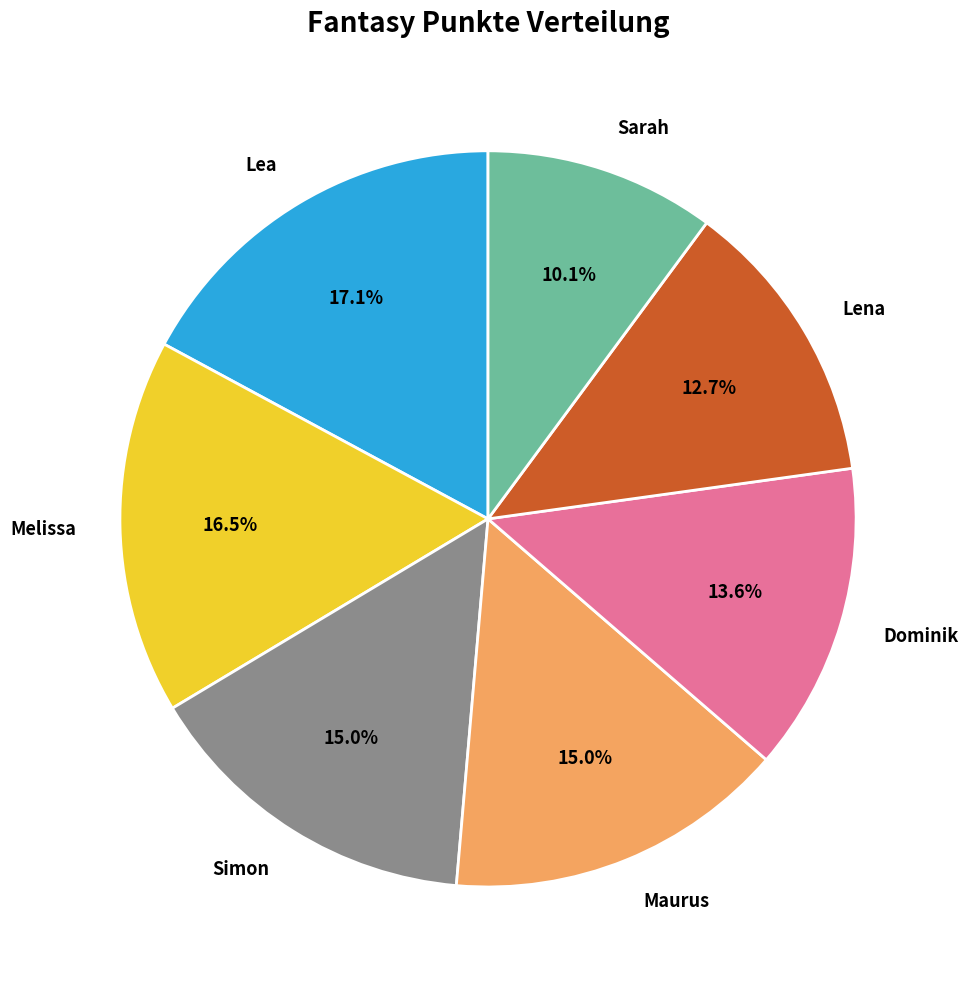

How much of the chart is everything except Lea?

82.9%